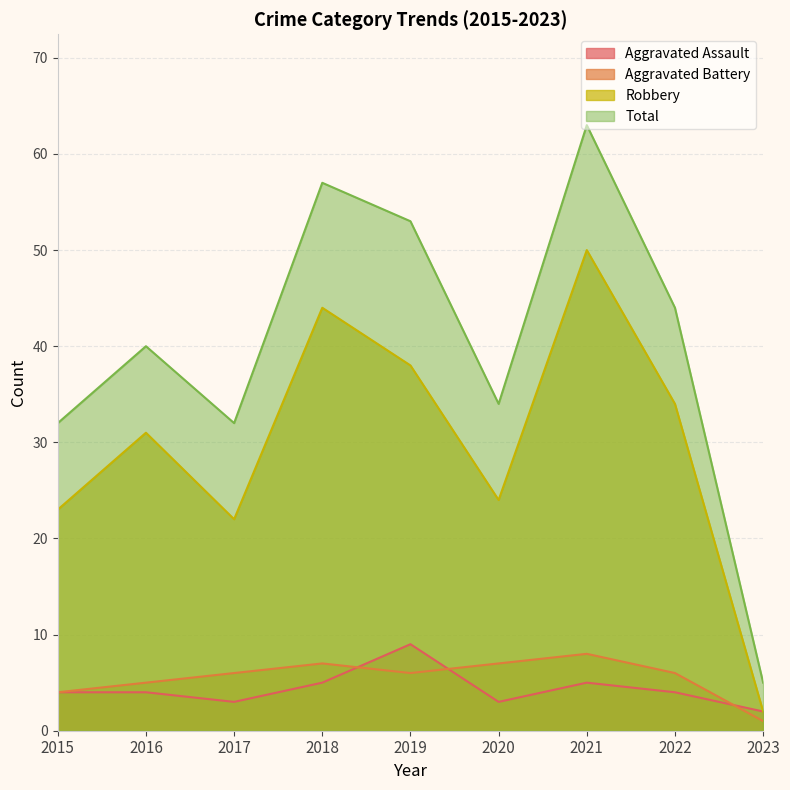

What is the minimum value for Aggravated Assault?

2